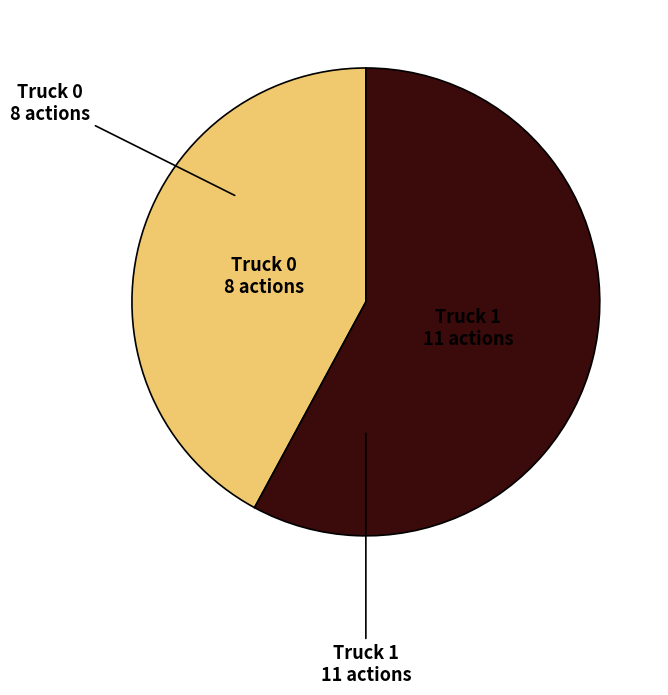

The Truck 1 slice represents 58% of the pie. True or false?

True